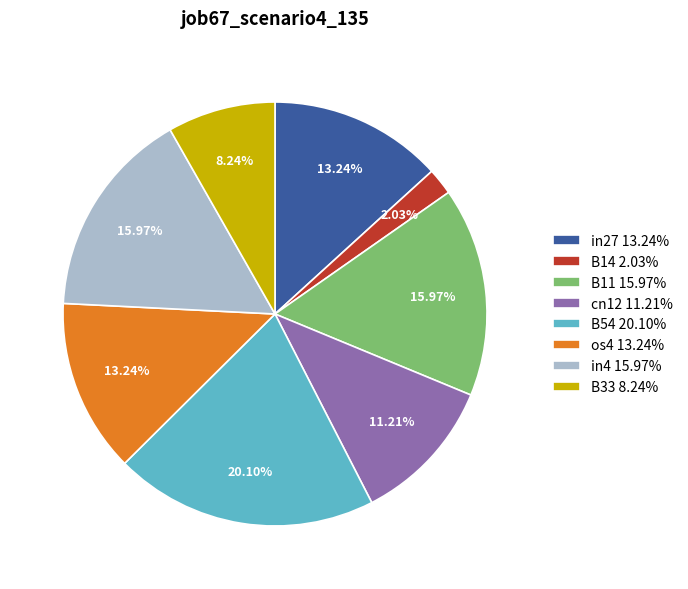

Count the number of slices in the pie.

8